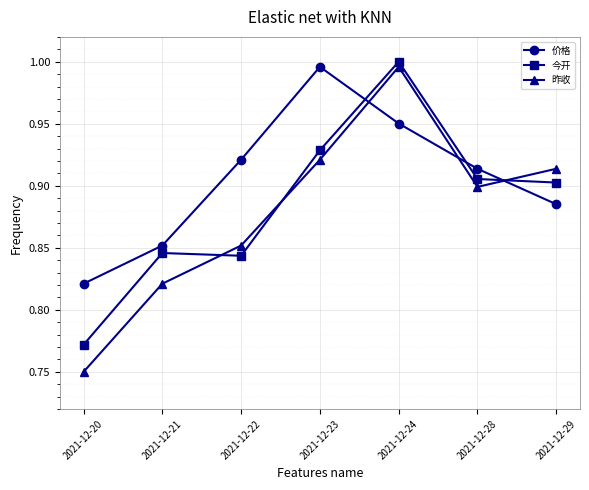

True or false: 今开 has more than 0 interior local peaks.

True